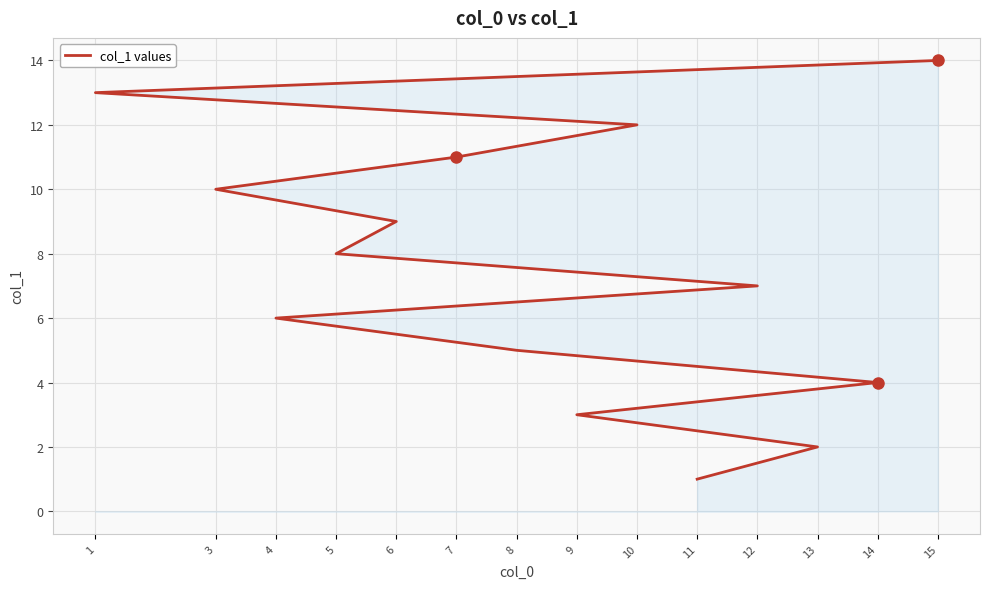

What is the change in value from 10 to 15?

+2